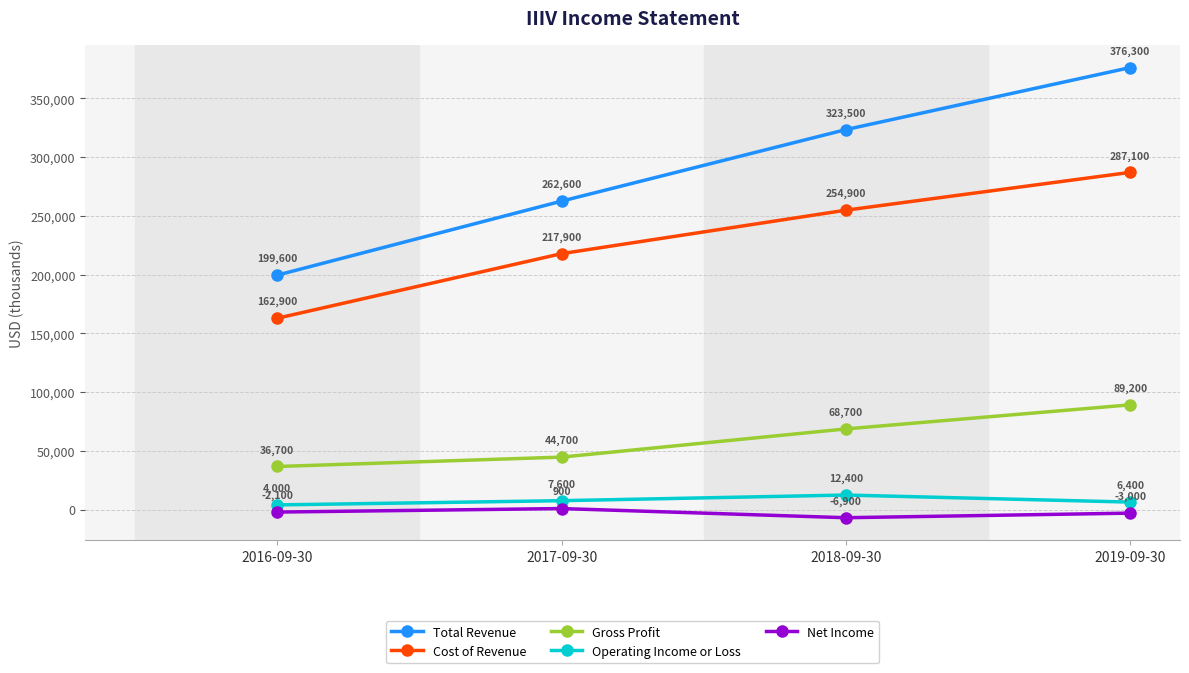

Count the Gross Profit values in the range 44700 to 89200.

3